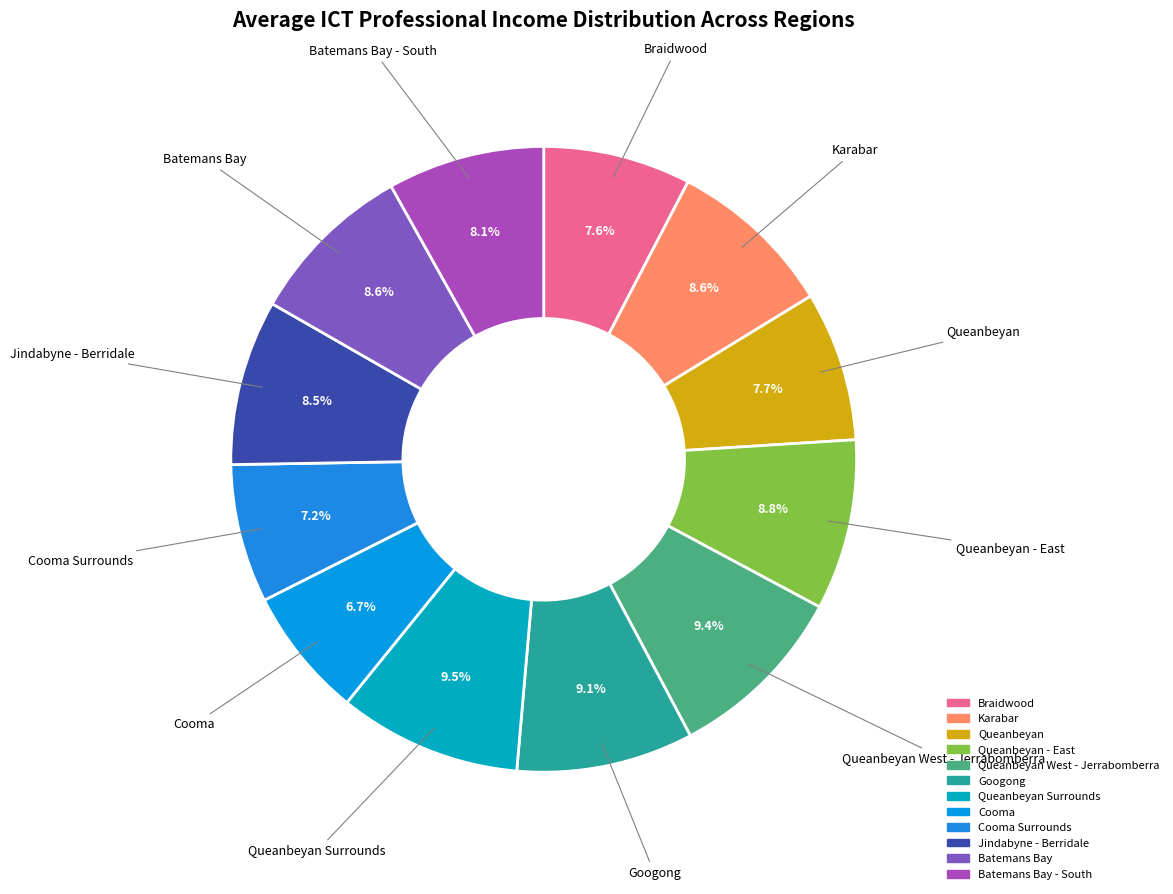

What is the total percentage of Batemans Bay - South and Queanbeyan Surrounds?

17.6%